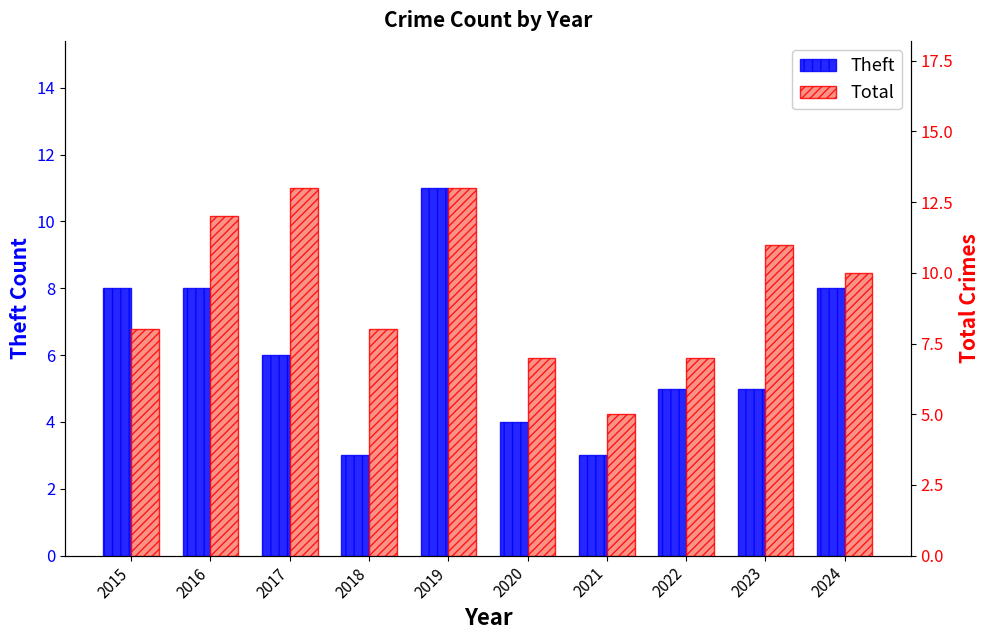

At which category is the sum across all series the highest?

2019